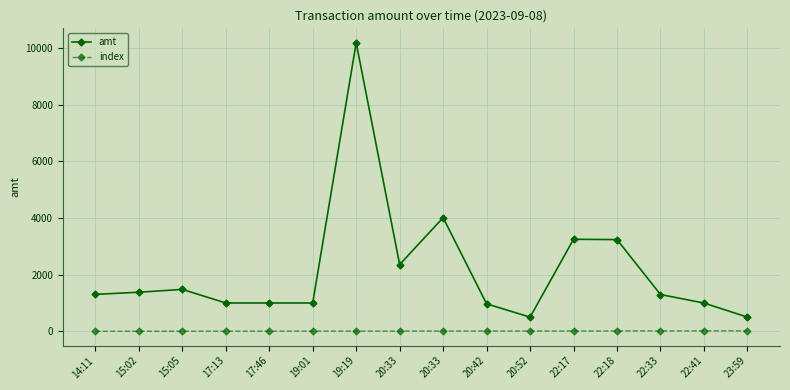

How many values in the amt series are below 1304?

8